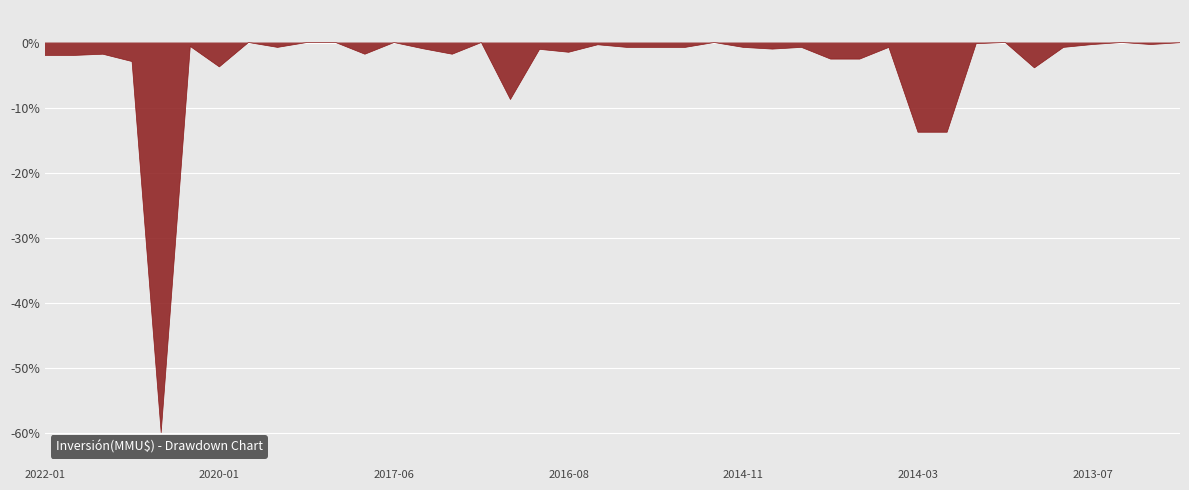

What is the difference between the maximum and minimum values?

60.0